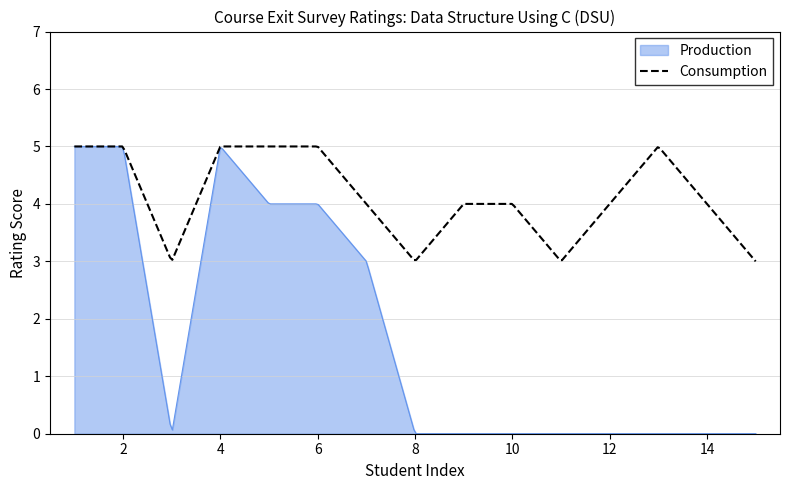

What is the highest value of the Consumption series?

5.0